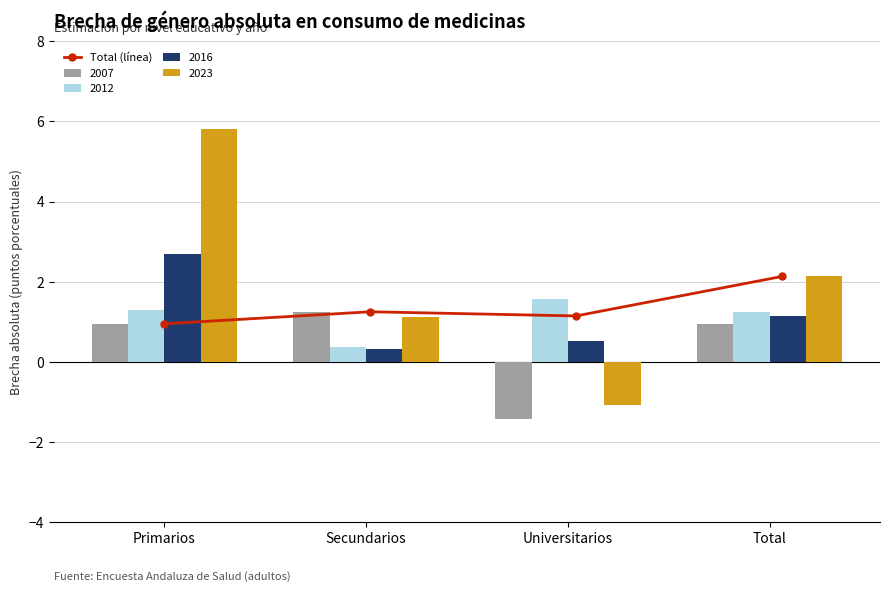

Which category has the lowest value in the 2023 series?

Universitarios